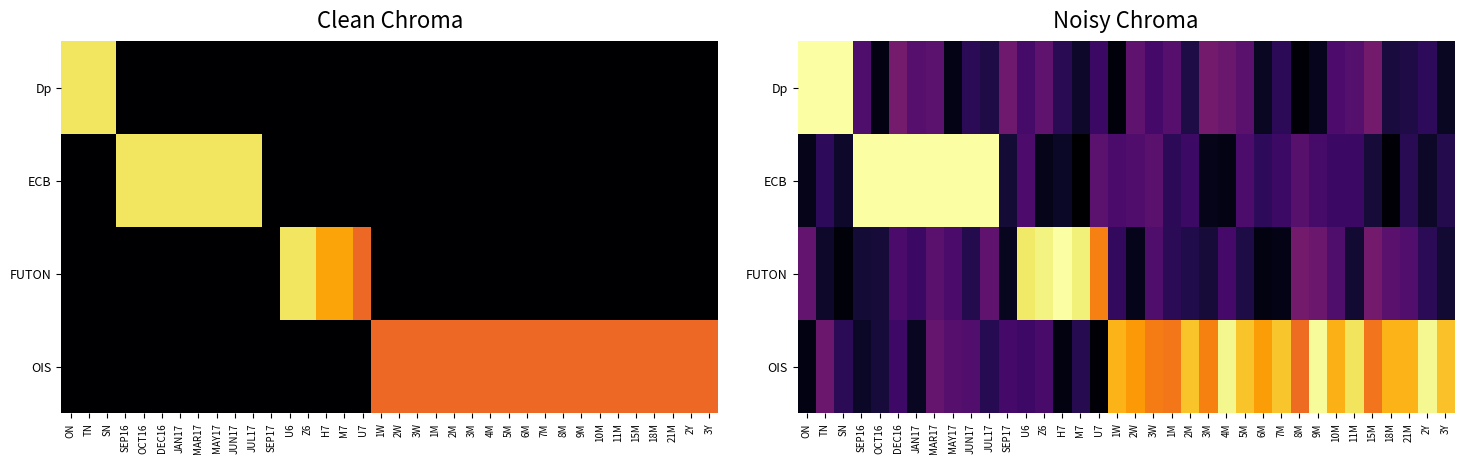

At how many categories does at least one series exceed 25?

35